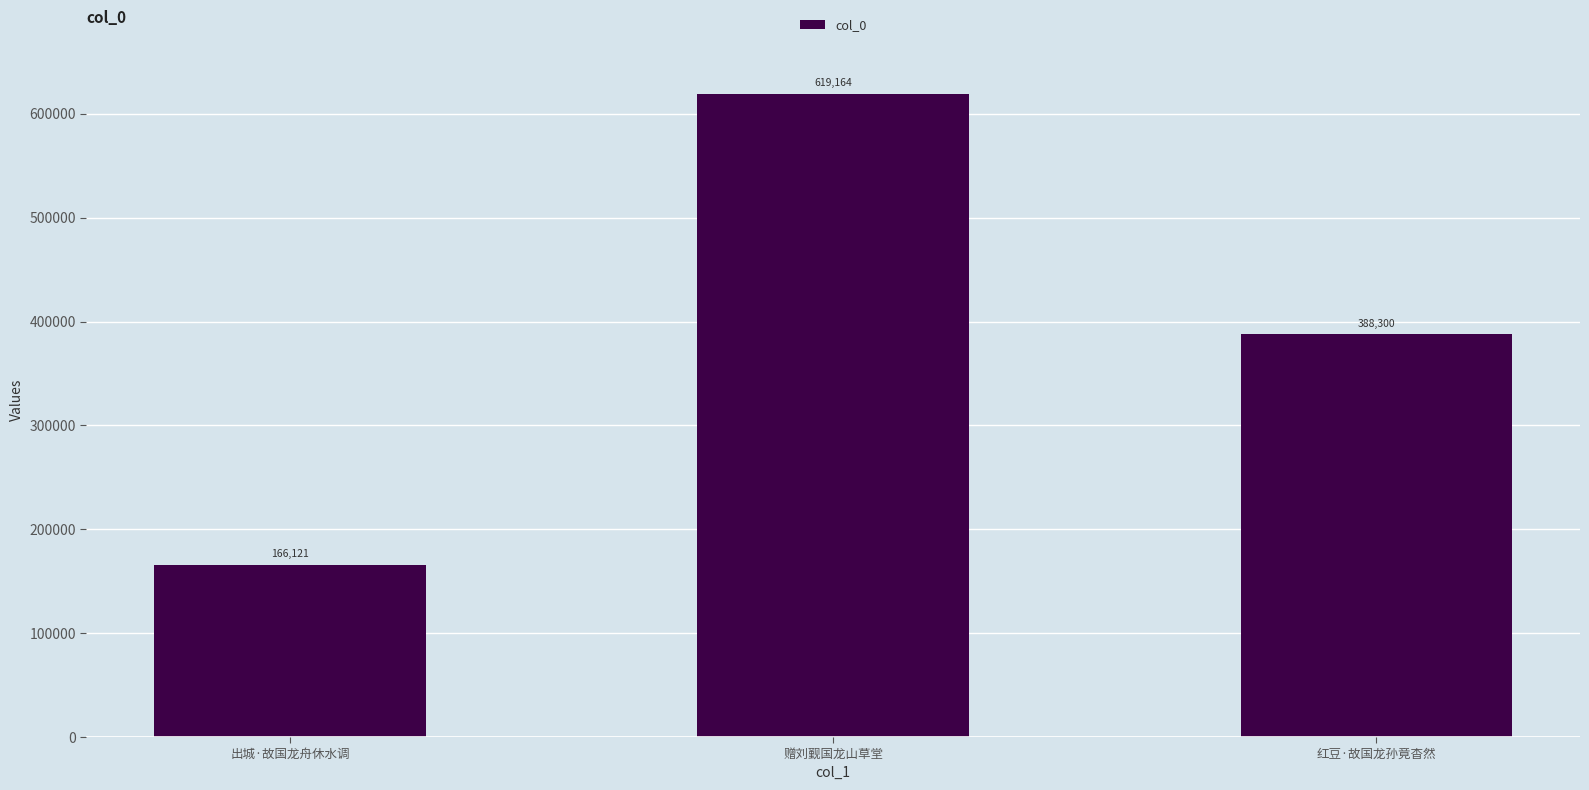

The value at 红豆·故国龙孙竟杳然 is 186405. True or false?

False